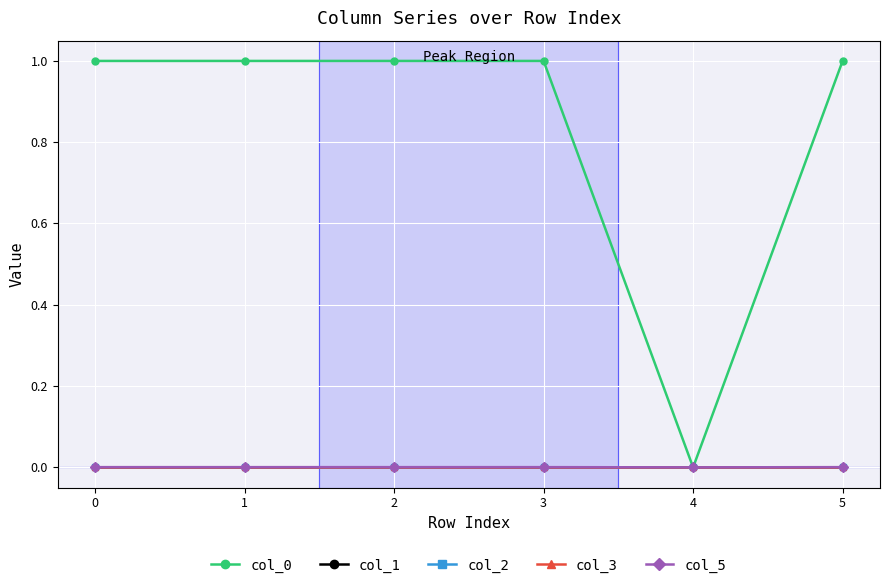

Does the chart have visible grid lines?

Yes